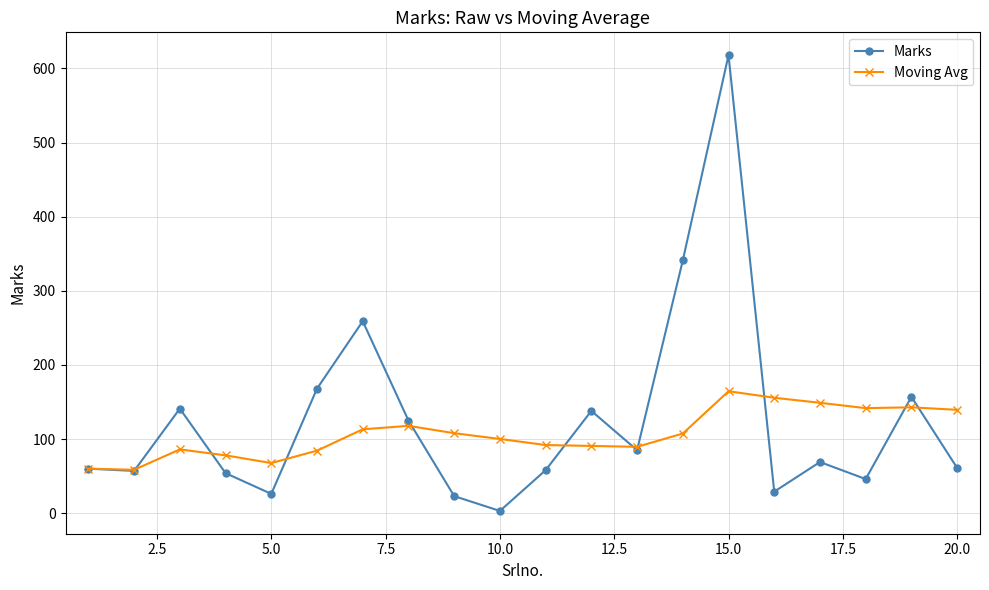

What is the sum of all Marks values?

2518.0